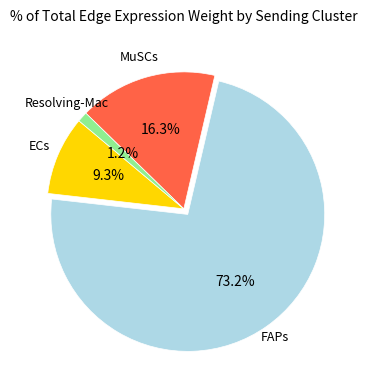

To the nearest percent, what percentage of the pie is FAPs?

73%